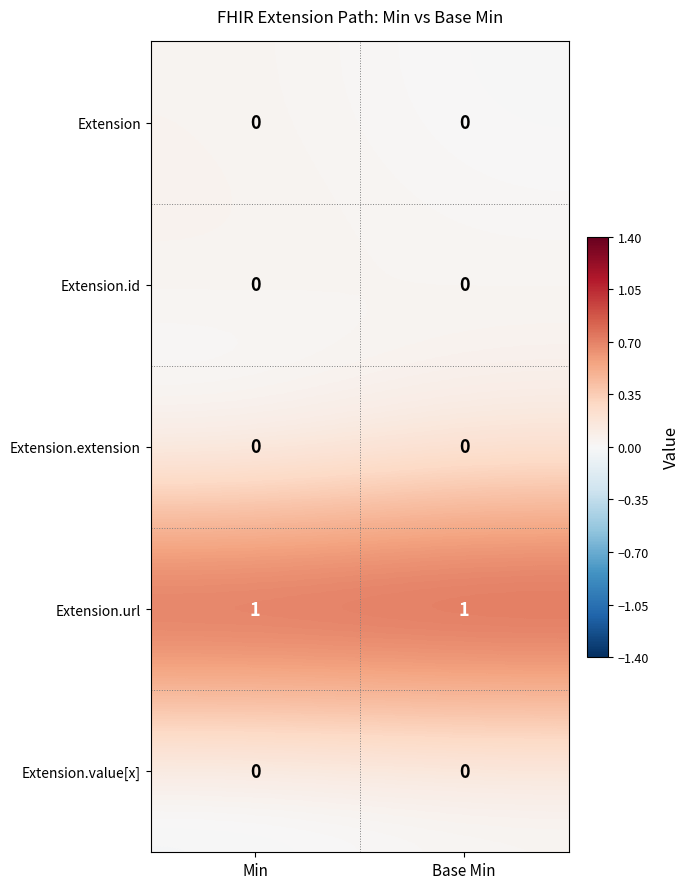

Is it true that Extension.id equals 0 at Min?

True